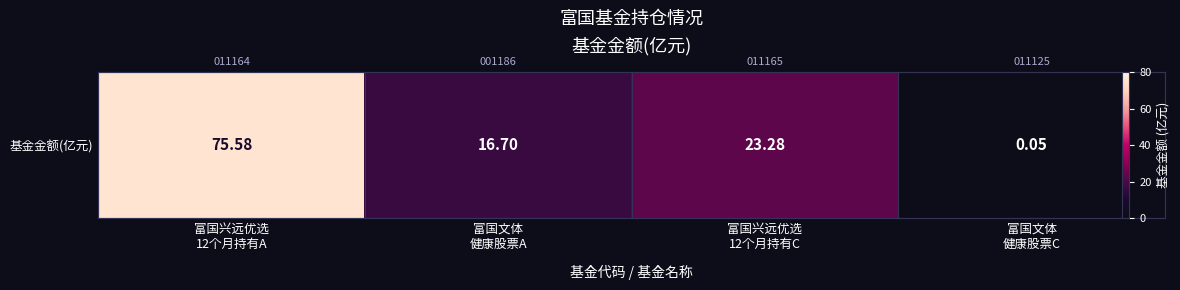

How many values are below 23?

2